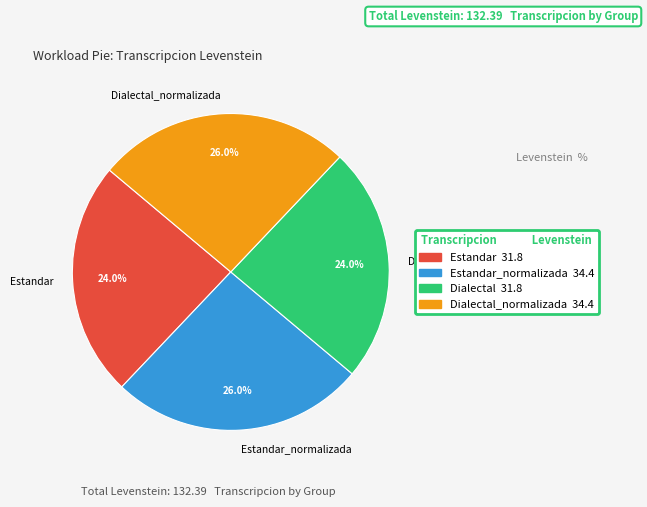

To the nearest percent, what is the combined percentage of Estandar and Estandar_normalizada?

50%